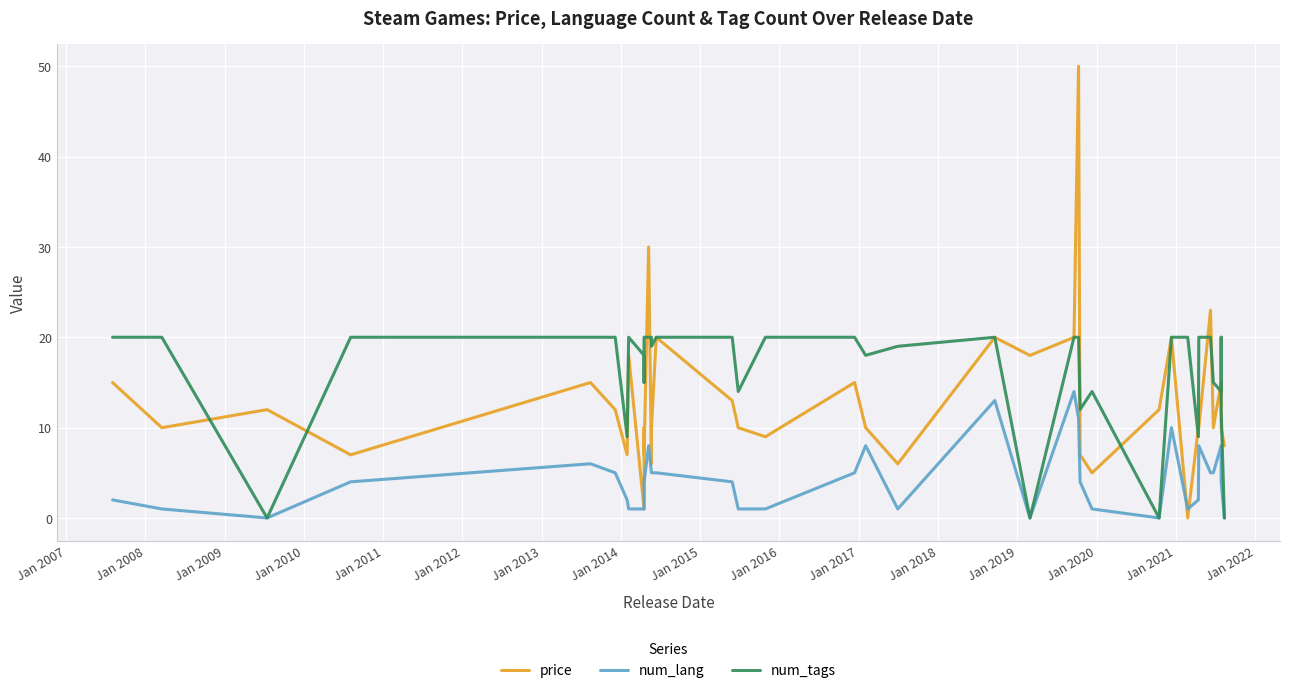

At how many categories does at least one series exceed 22?

3